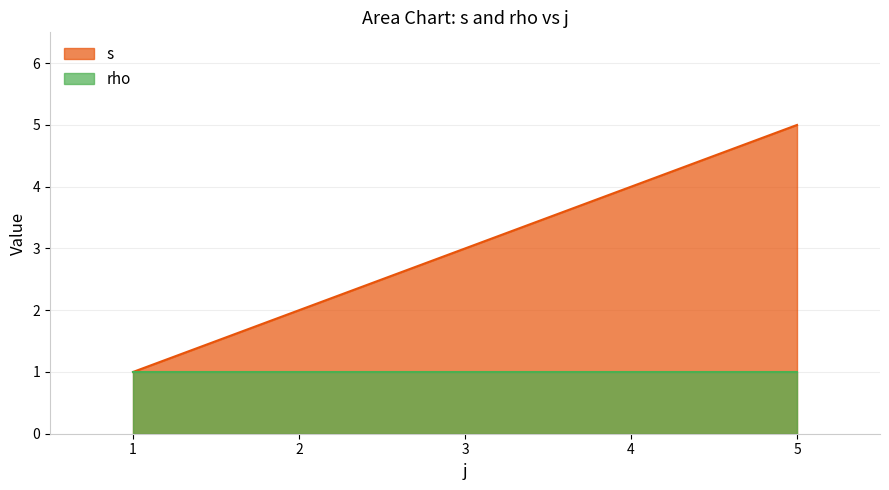

List the labels in order of s value, smallest first.

1, 2, 3, 4, 5